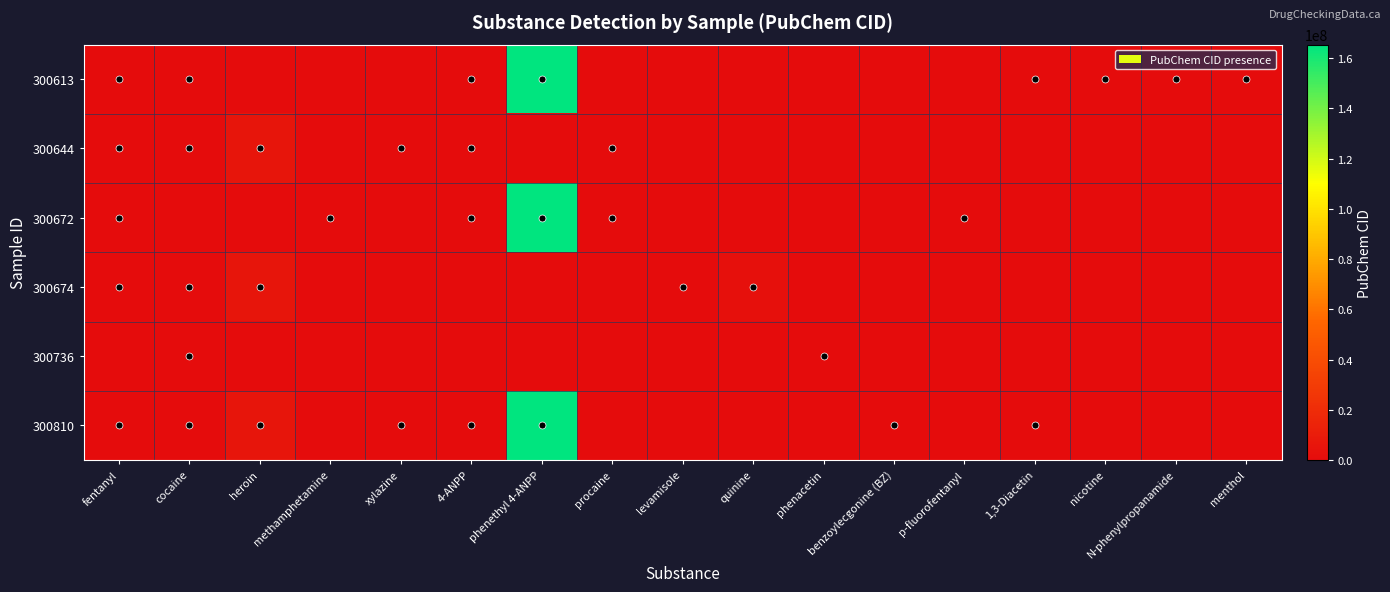

List the series in order of their peak value, lowest first.

300736, 300644, 300674, 300613, 300672, 300810